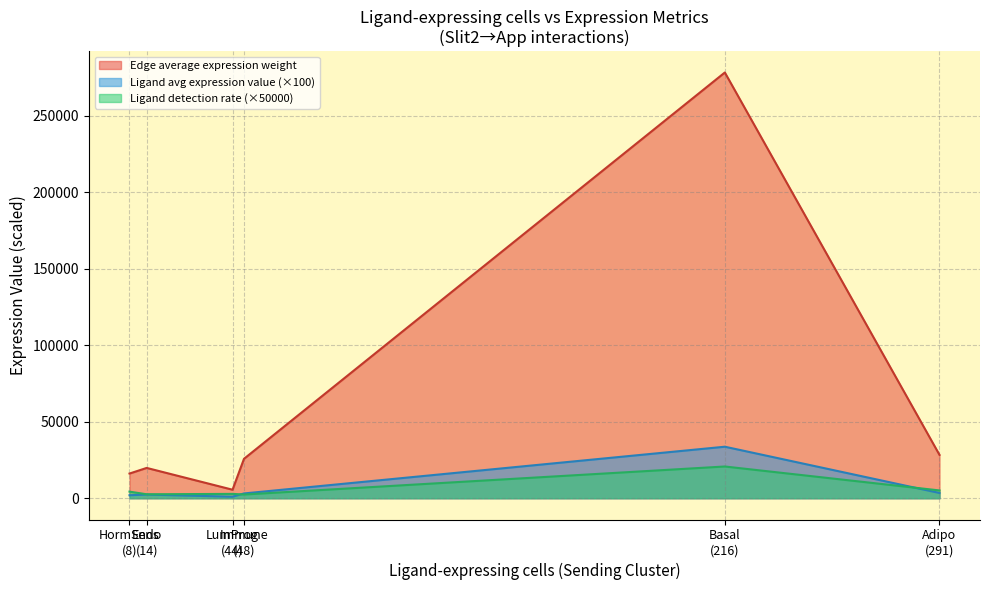

List the series in order of their peak value, lowest first.

Ligand detection rate (×50000), Ligand avg expression value (×100), Edge average expression weight